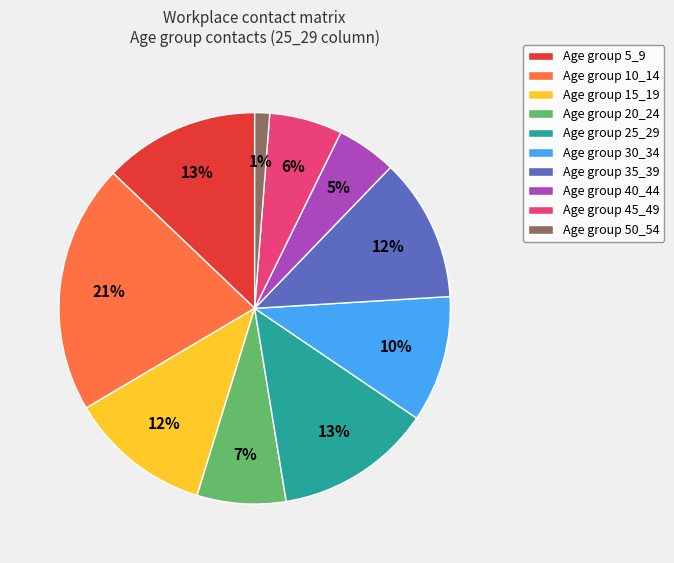

What is the smallest slice in the pie chart?

Age group 50_54